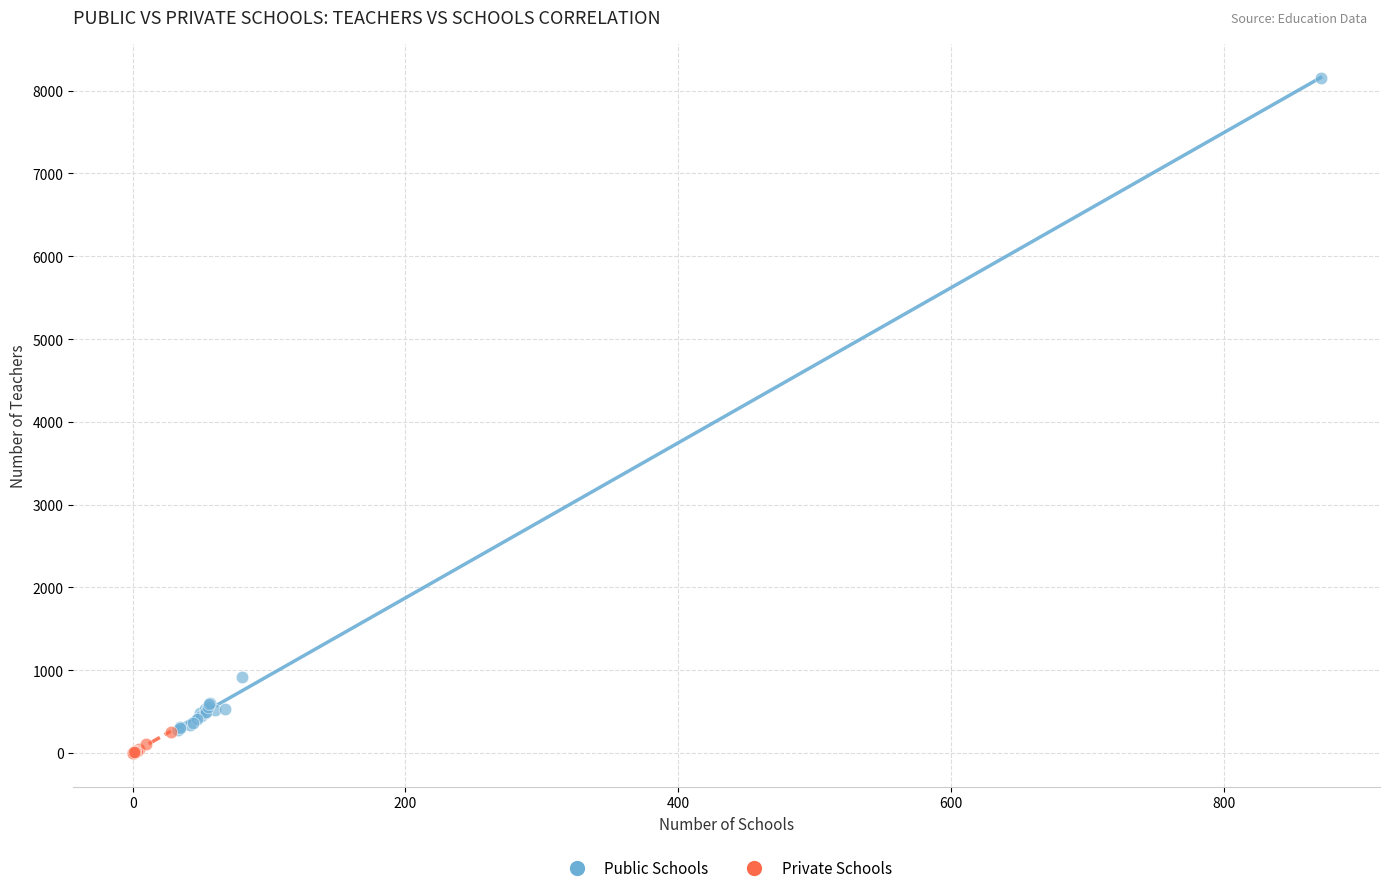

Which series has the largest Y range (max minus min)?

Public Schools